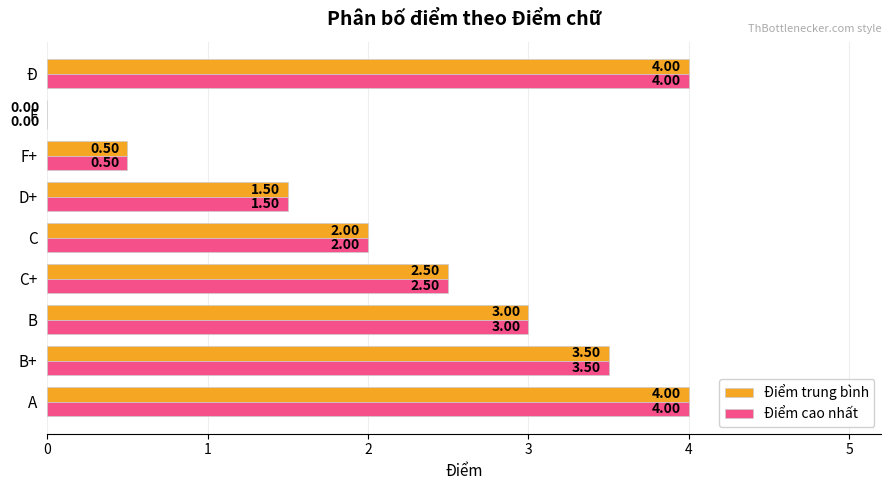

What is the sum of all Điểm trung bình values?

21.0